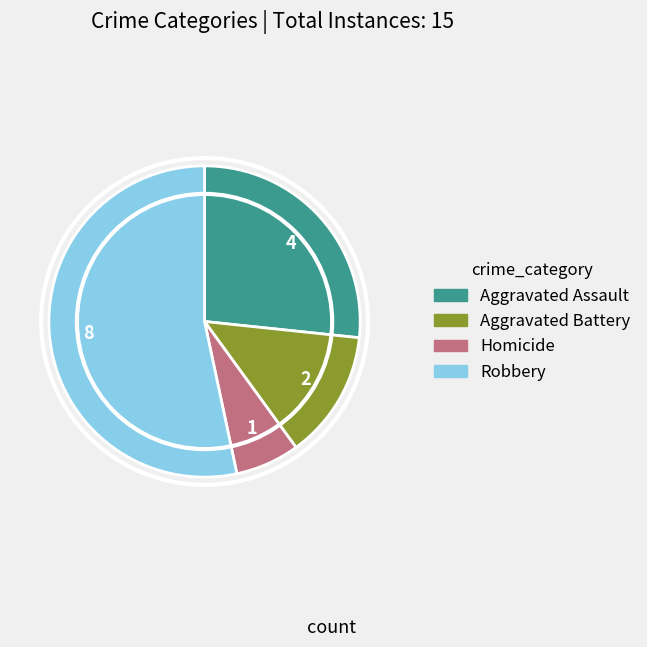

What is the ratio of the value at Aggravated Assault to the value at Aggravated Battery?

2.0